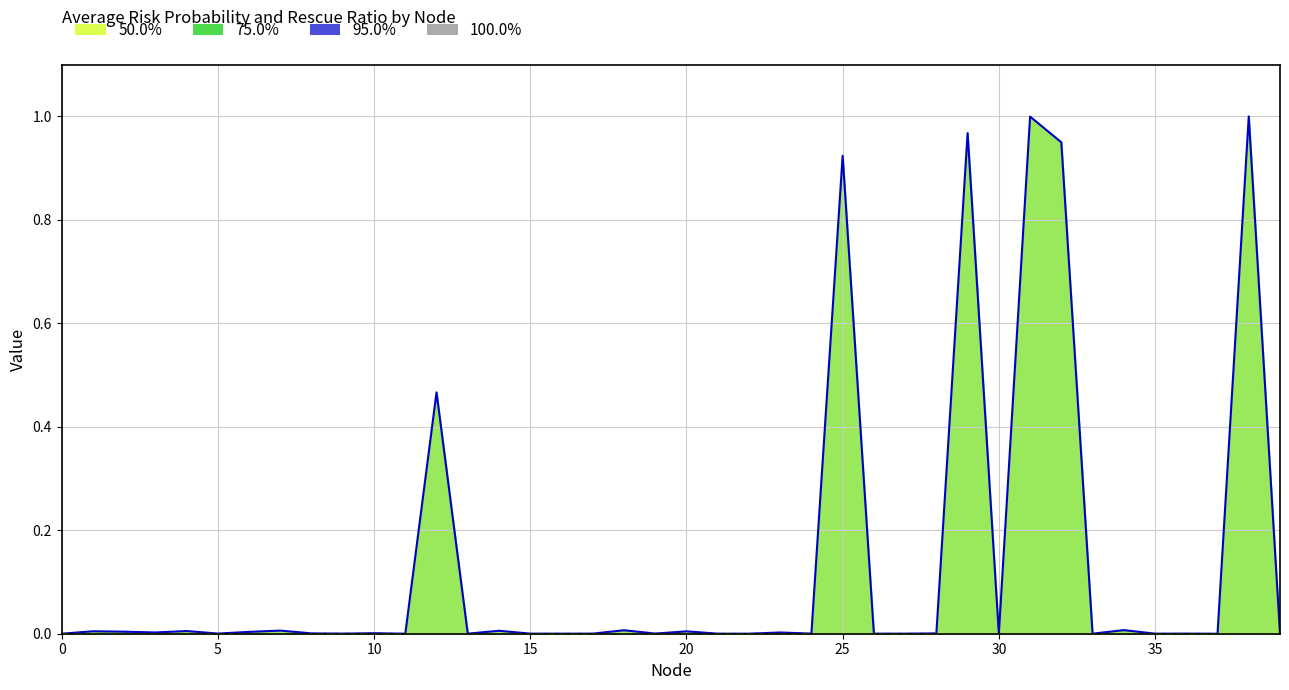

What is the greatest value displayed?

1.0